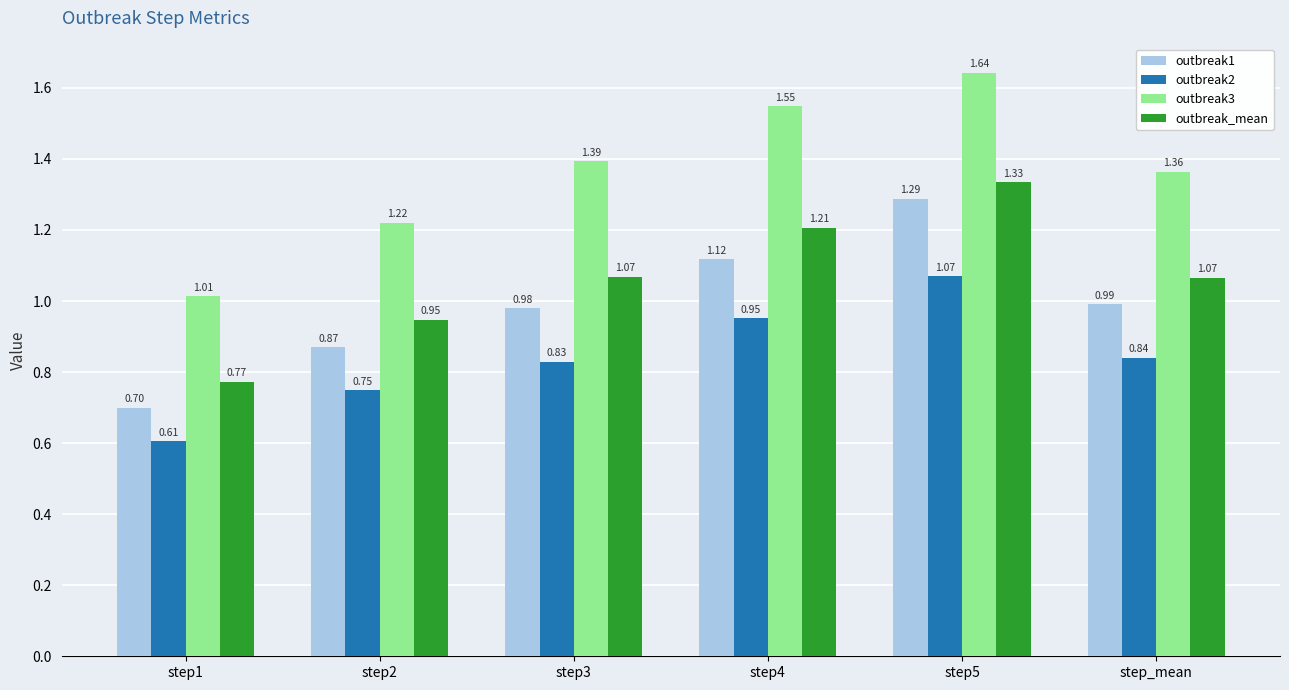

List the series in order of their peak value, highest first.

outbreak3, outbreak_mean, outbreak1, outbreak2